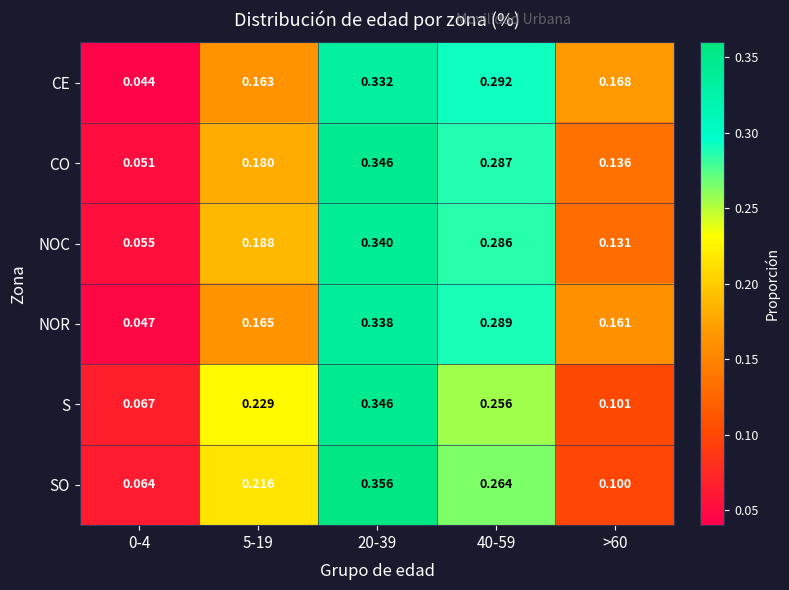

At 40-59, list the series in order from smallest to largest.

S, SO, NOC, CO, NOR, CE